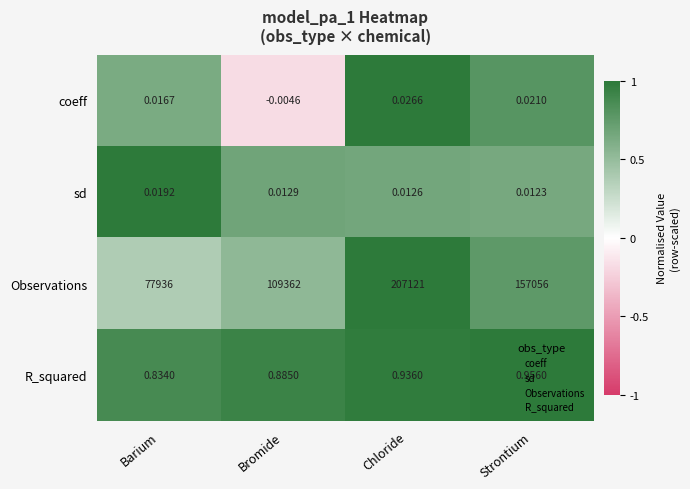

At which category is the sum across all series the highest?

Chloride